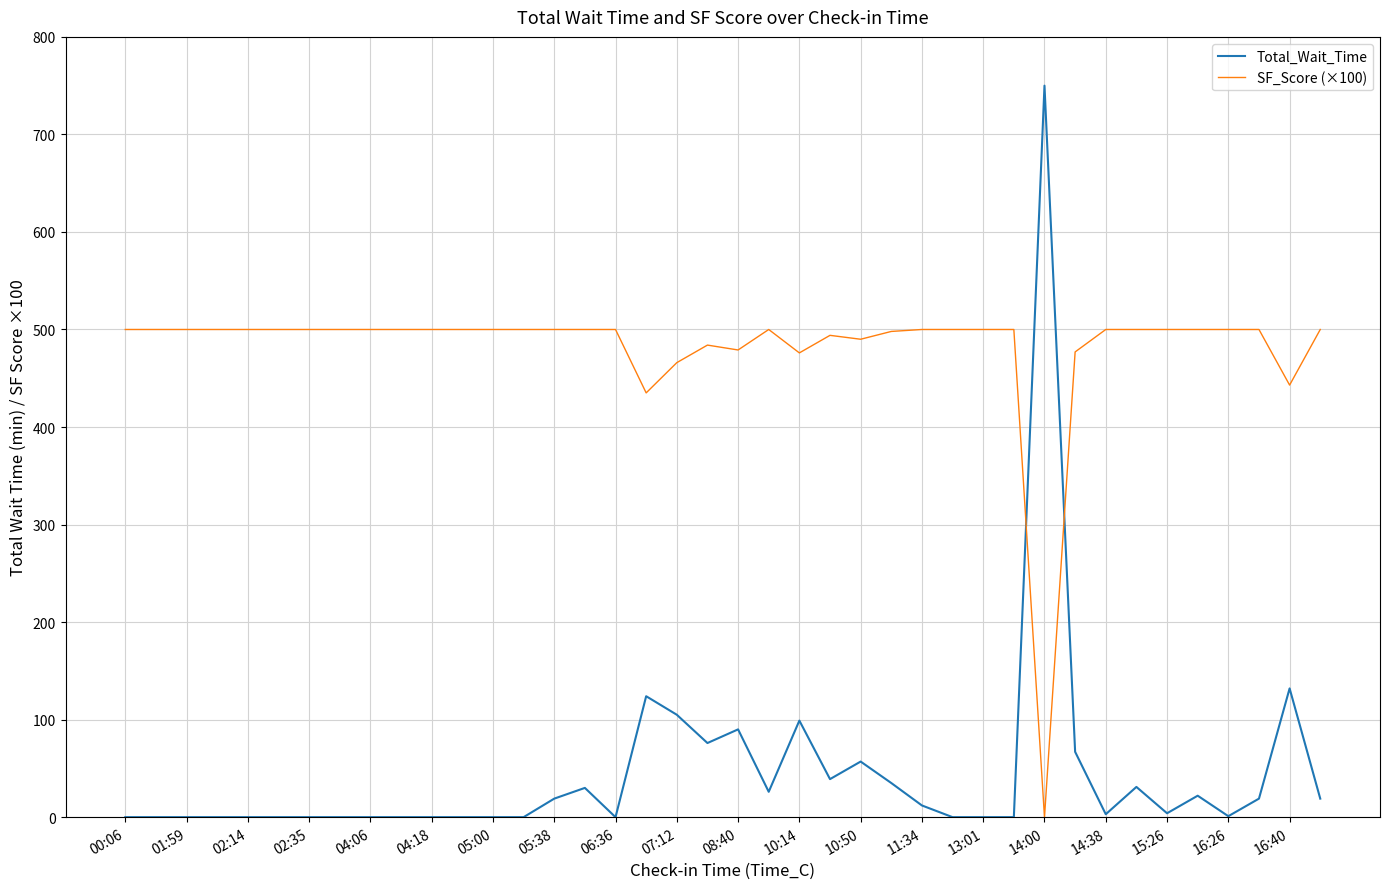

How many categories are shown in the chart?

40